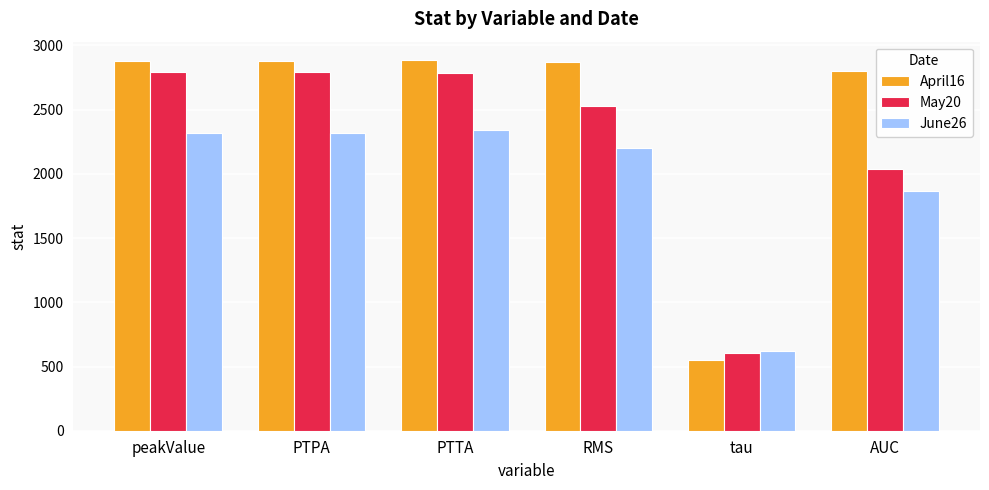

What is the total value across all series at PTTA?

8011.5